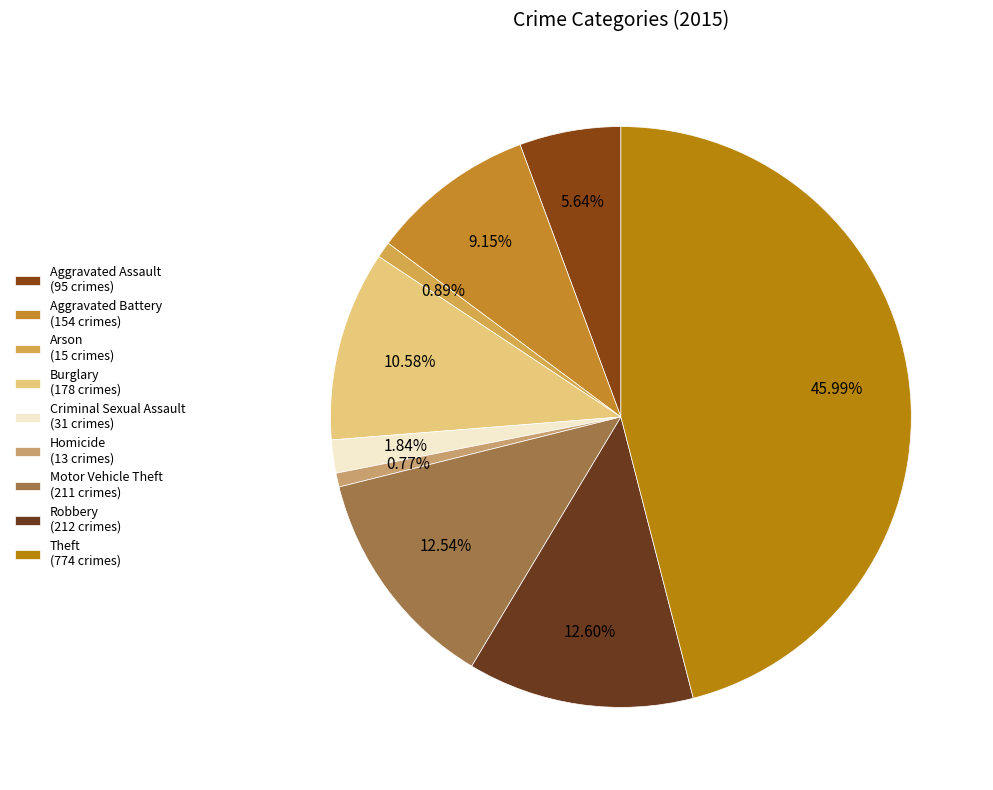

Is it true that Aggravated Assault is 6% of the pie?

True